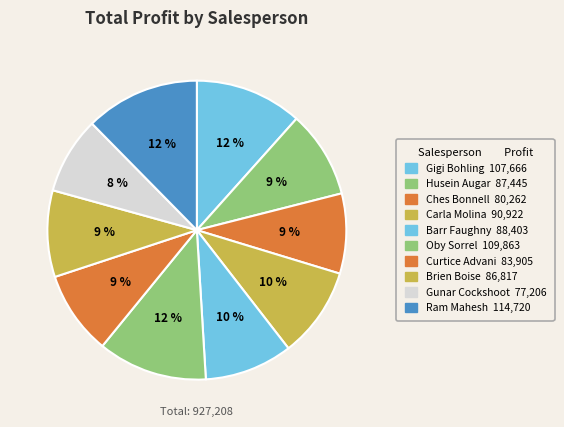

How many slices are in this pie chart?

10